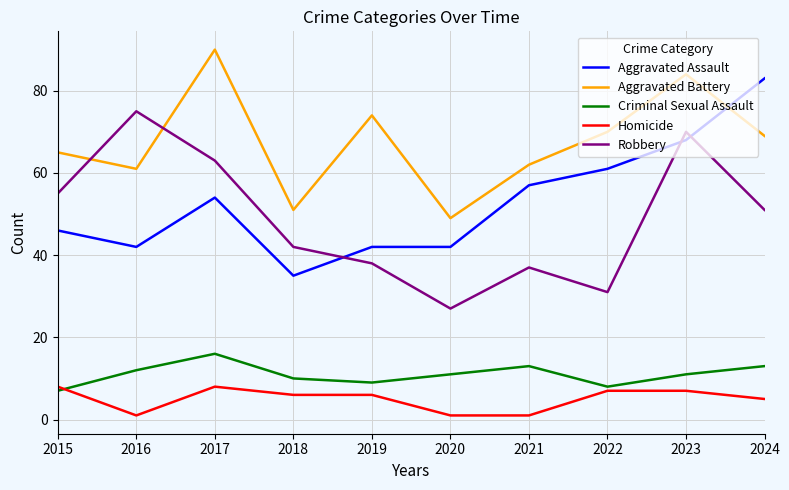

What is the difference between the maximum and second lowest values in the Homicide series?

7